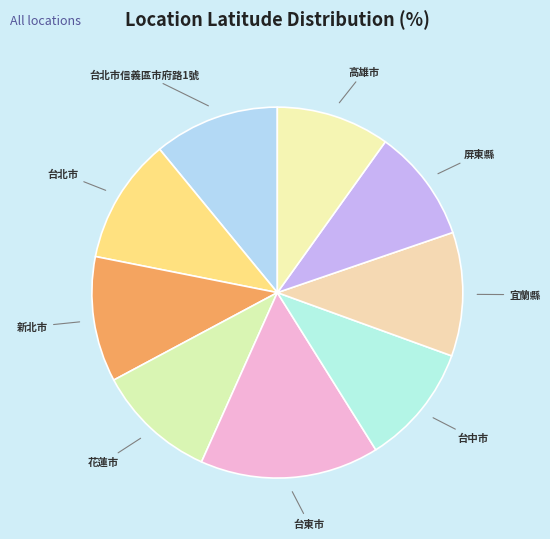

How many slices are in this pie chart?

9